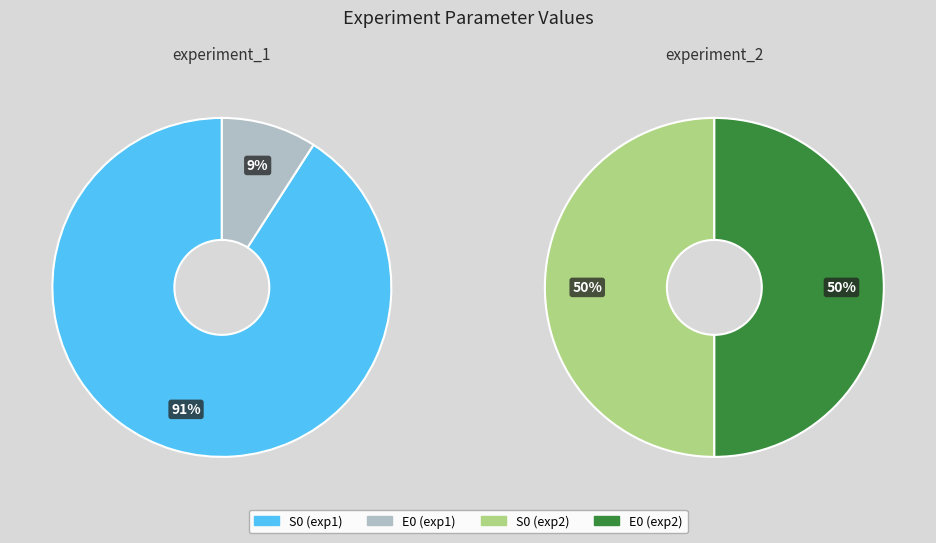

Is the sum of S0 and E0 greater than half?

Yes